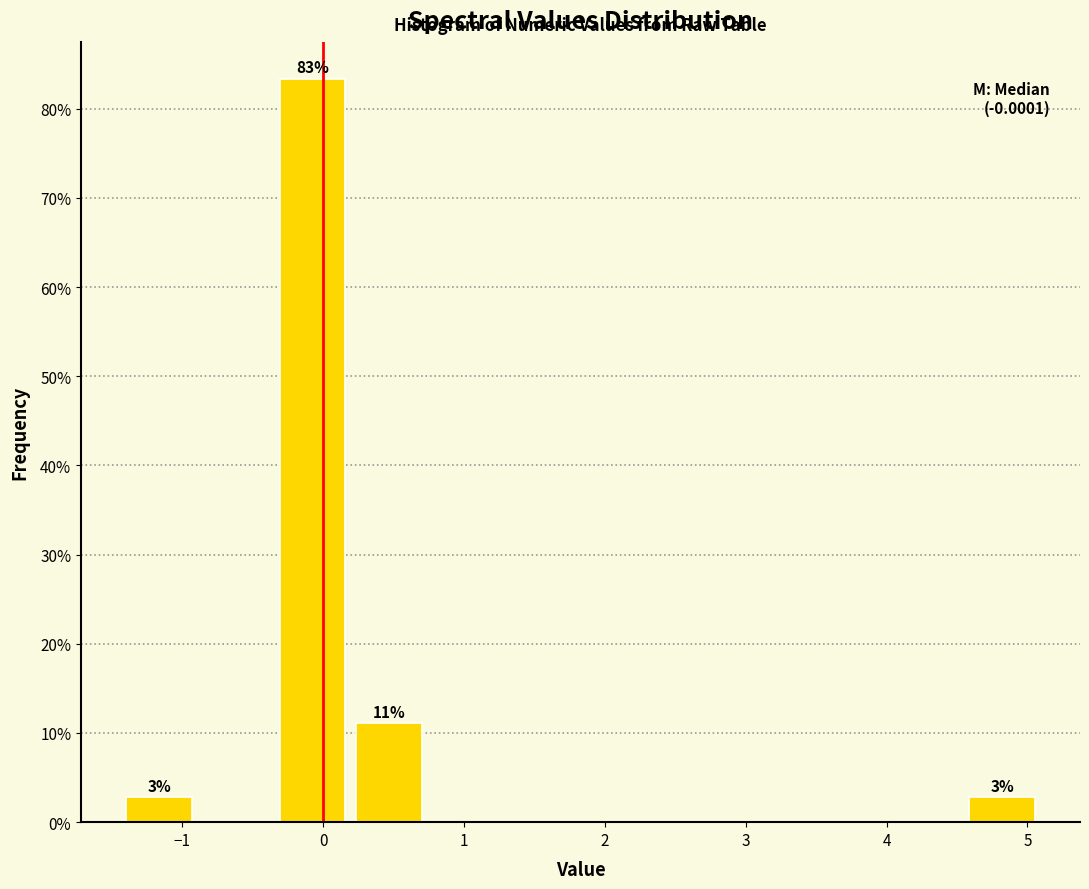

Which range on the x-axis has the tallest bar?

-0.3 to 0.2